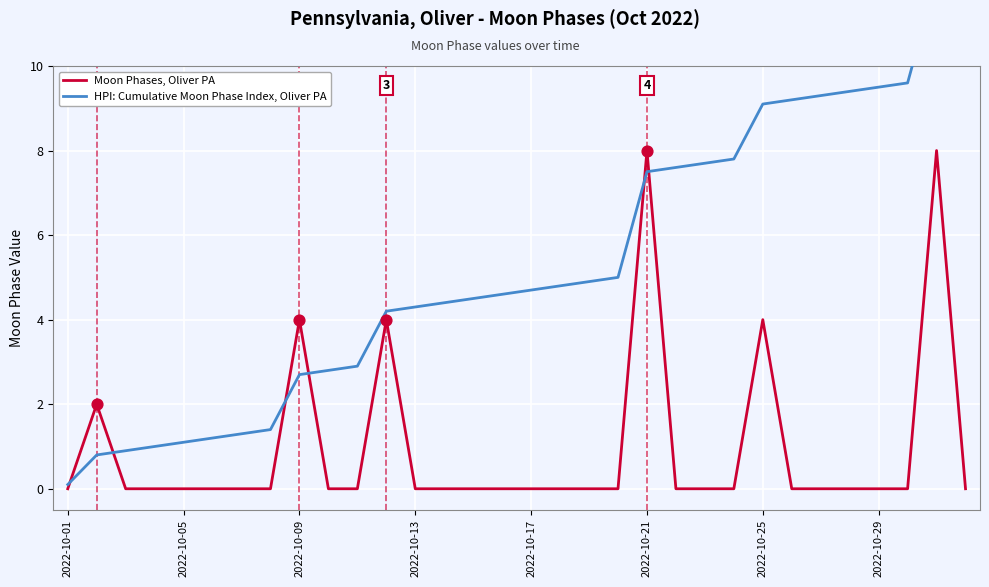

At which category is the sum across all series the highest?

30